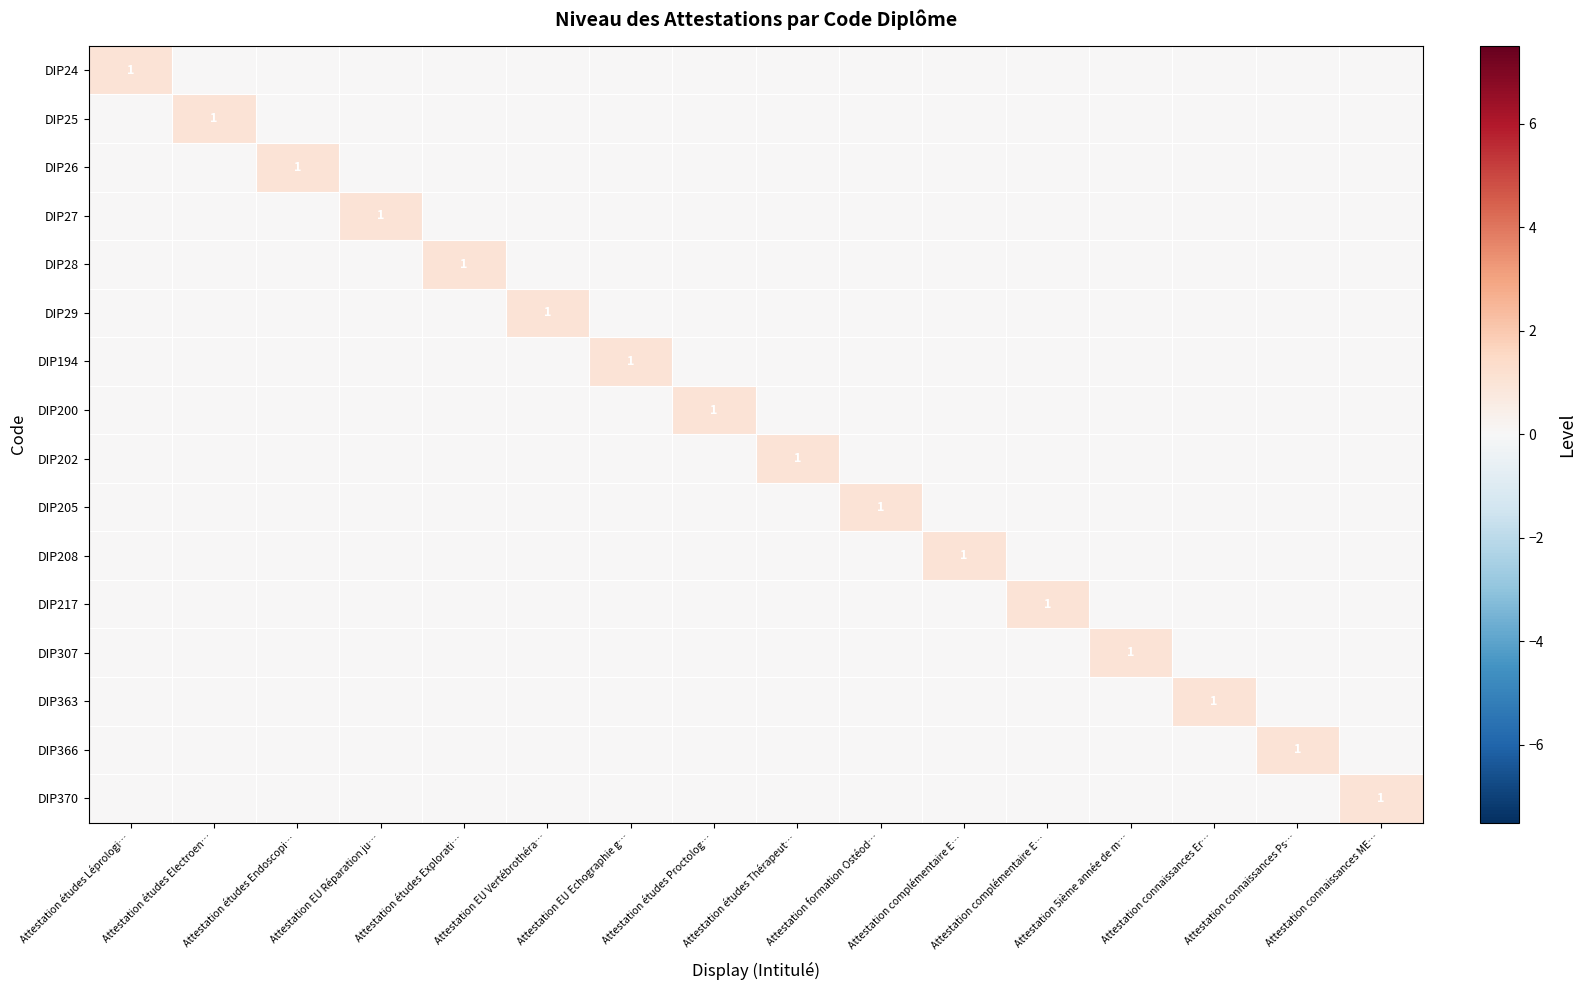

Count the DIP363 values in the range 0 to 1.

16